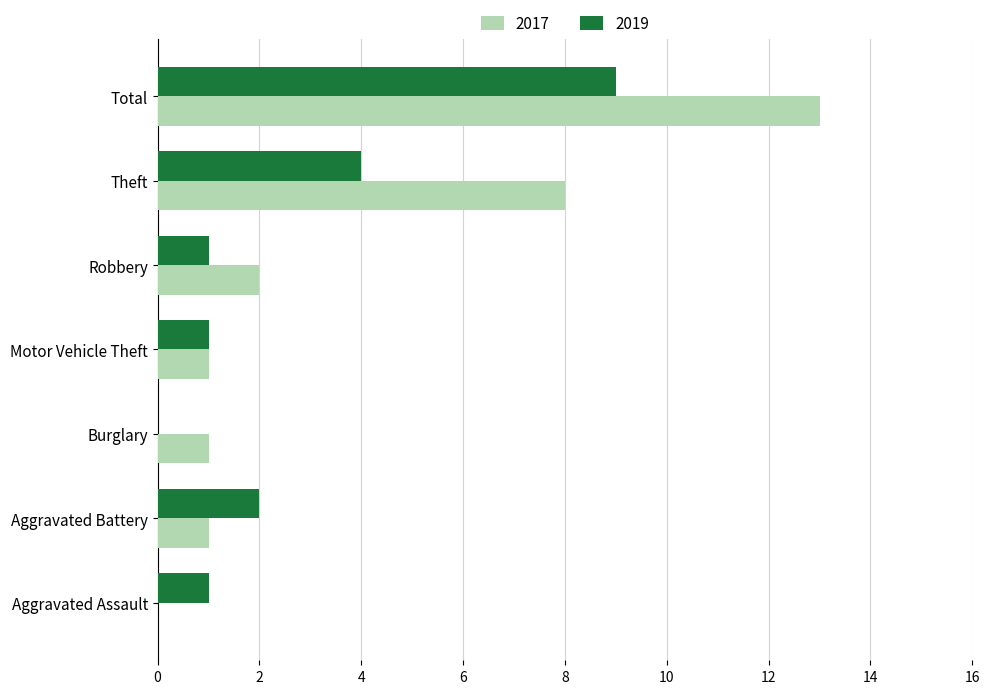

Which series changed the most between Aggravated Battery and Theft?

2017